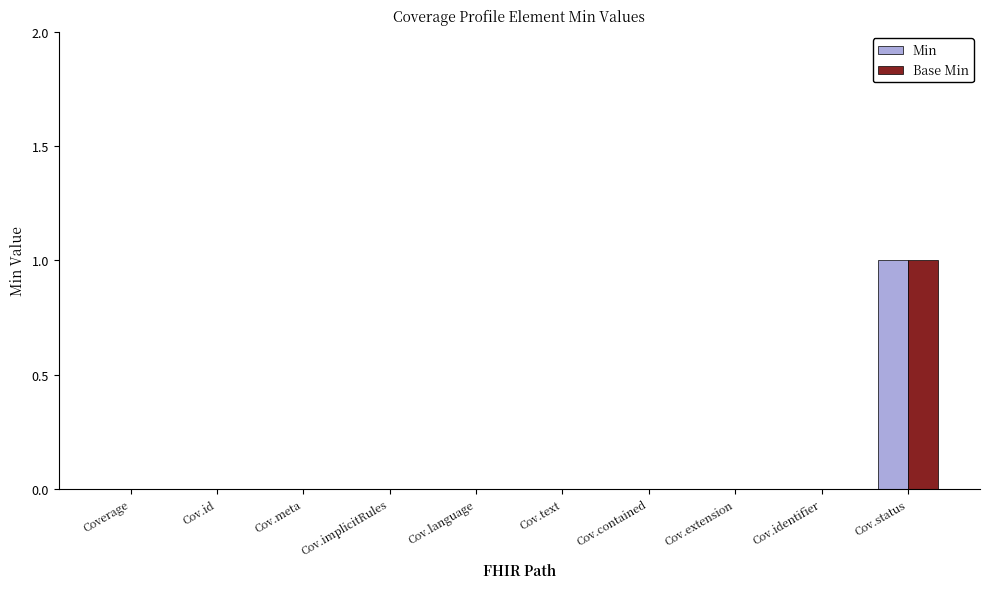

At which category is the sum across all series the highest?

Cov.status